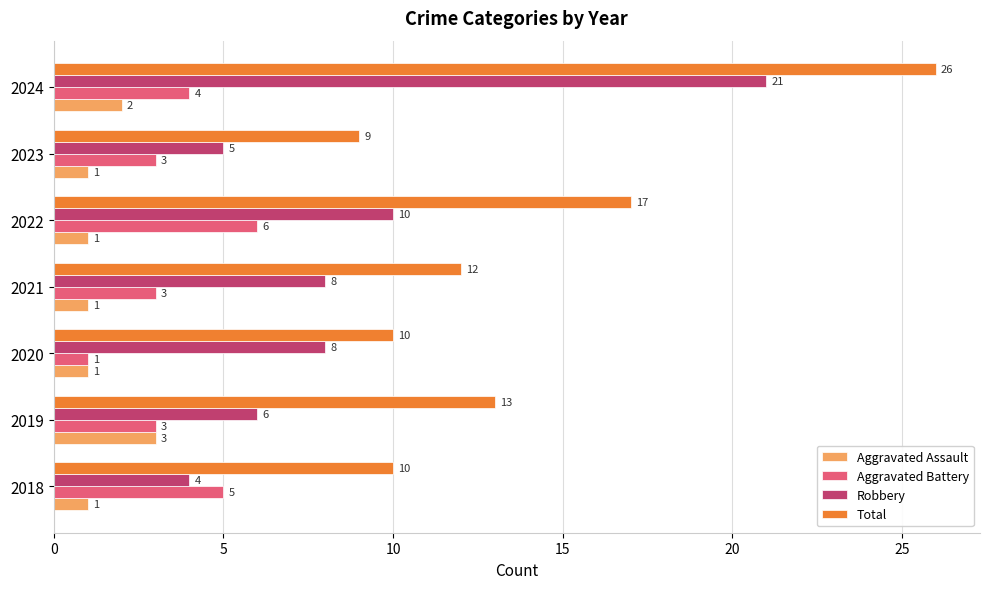

Which category has the lowest value in the Aggravated Battery series?

2020